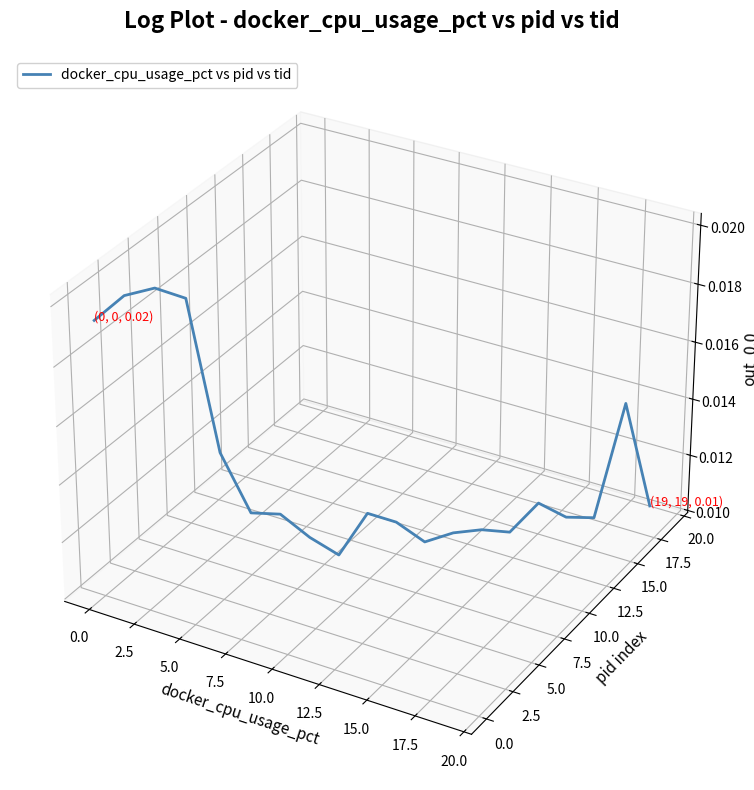

How many lines are shown in the chart?

1